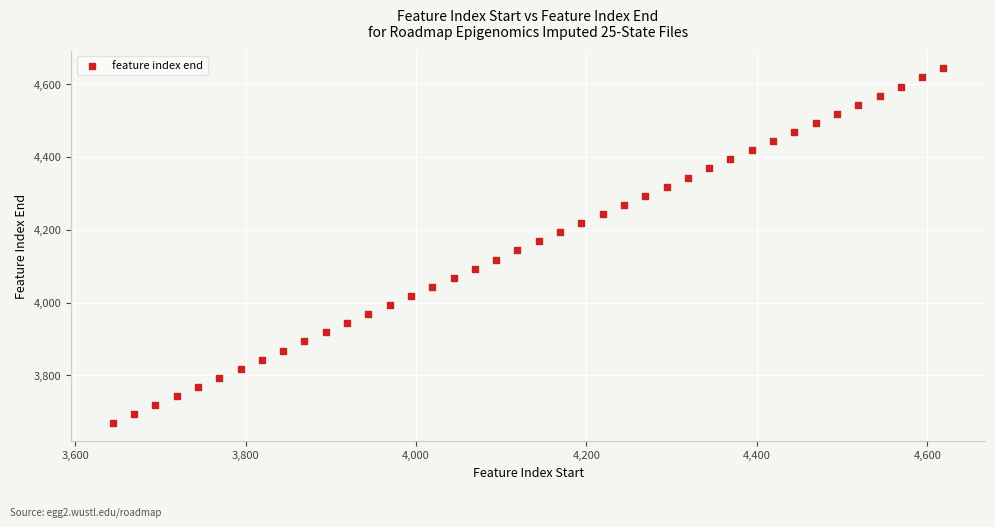

What is the range of X values (max minus min)?

975